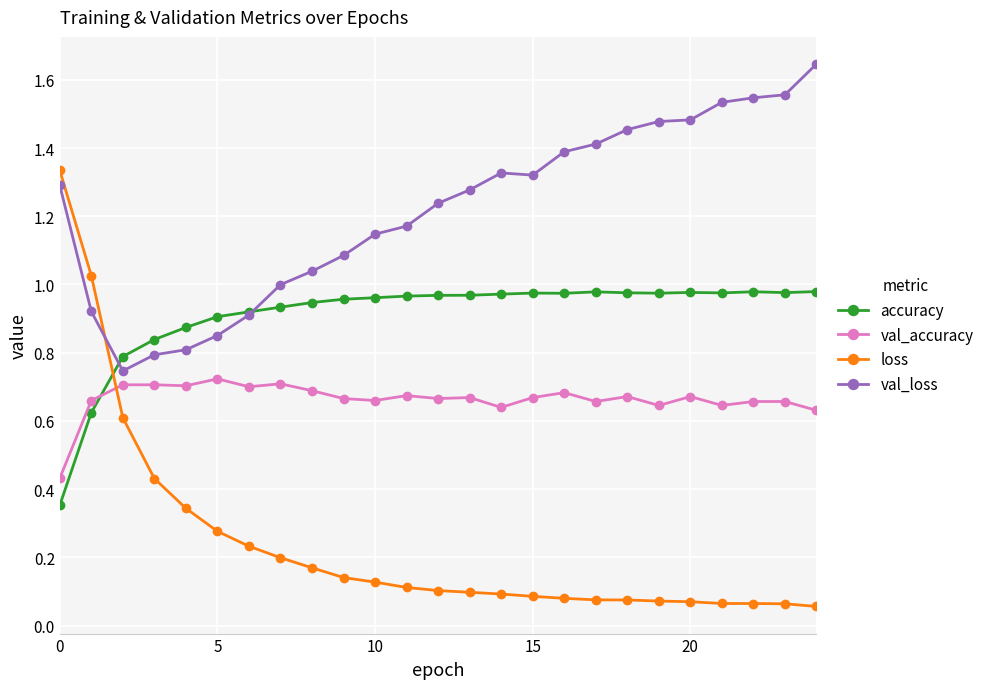

True or false: val_loss and val_accuracy cross at least once.

False